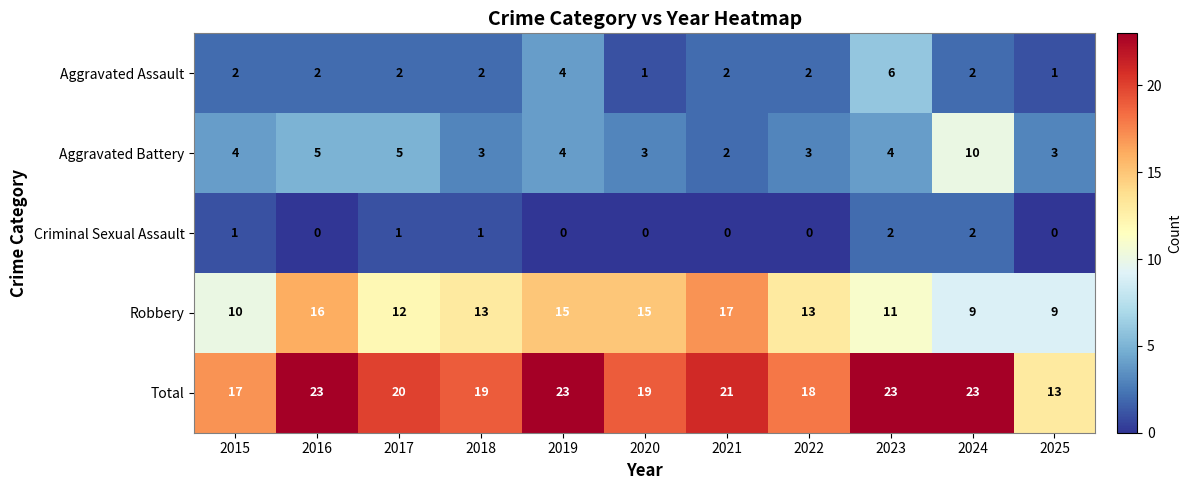

True or false: Robbery has a value of 13 at 2022.

True